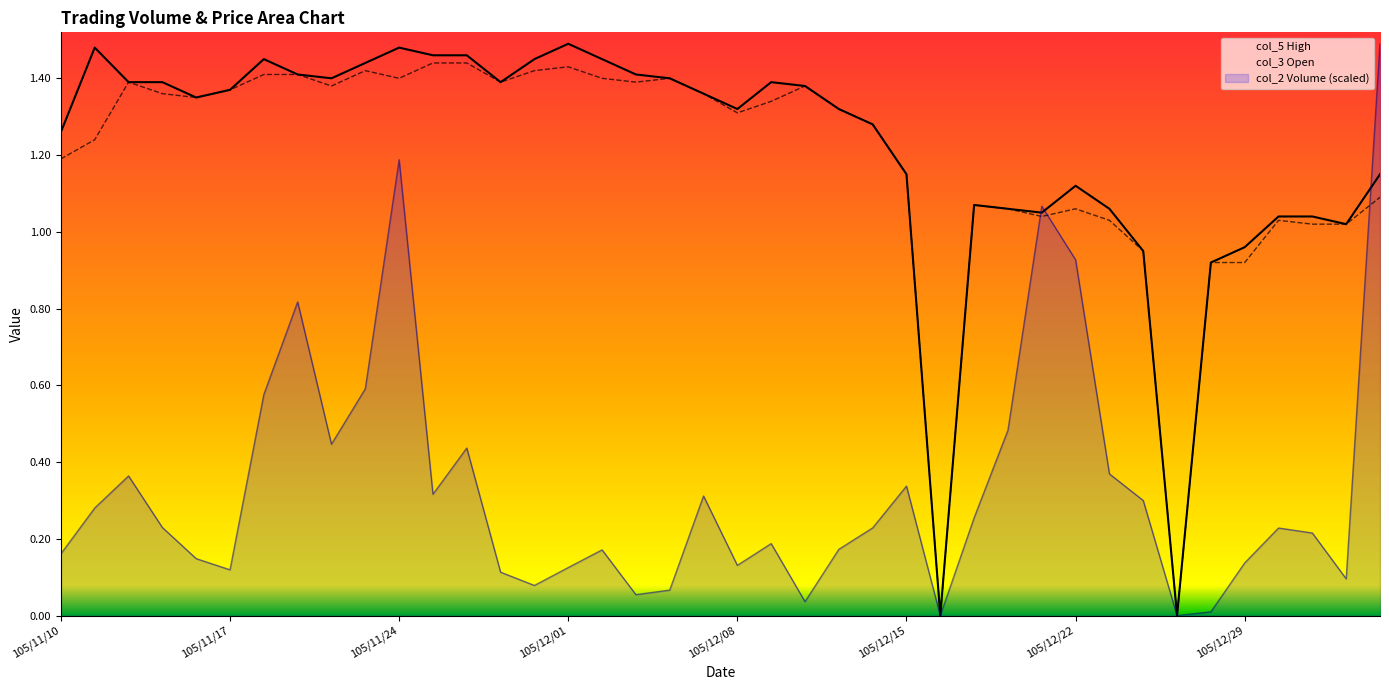

Where does the col_3 Open series first go above 1?

105/11/10